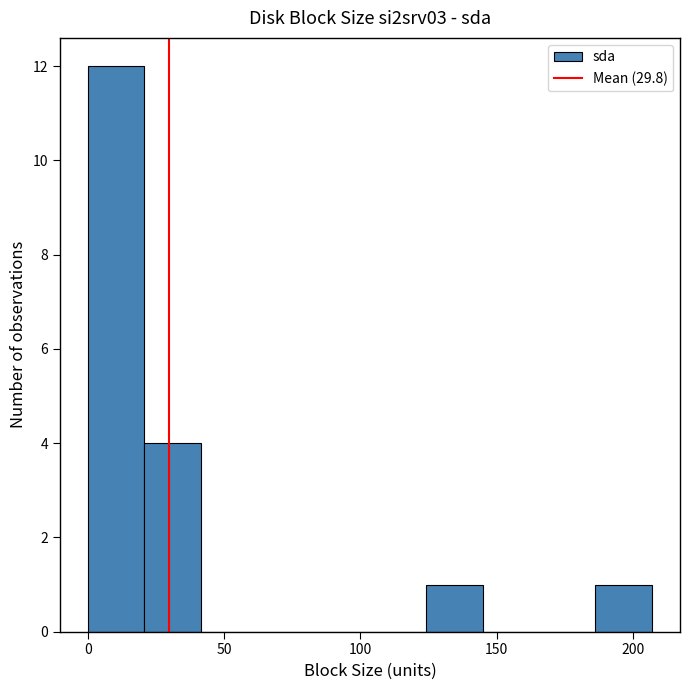

Which range on the x-axis has the tallest bar?

0 to 20